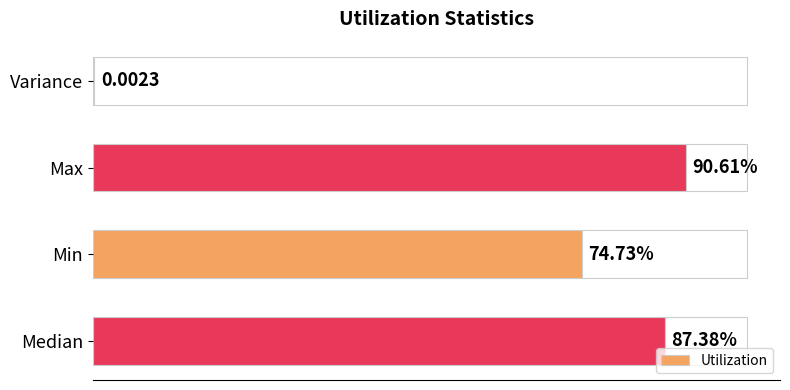

Are the bars horizontal?

Yes